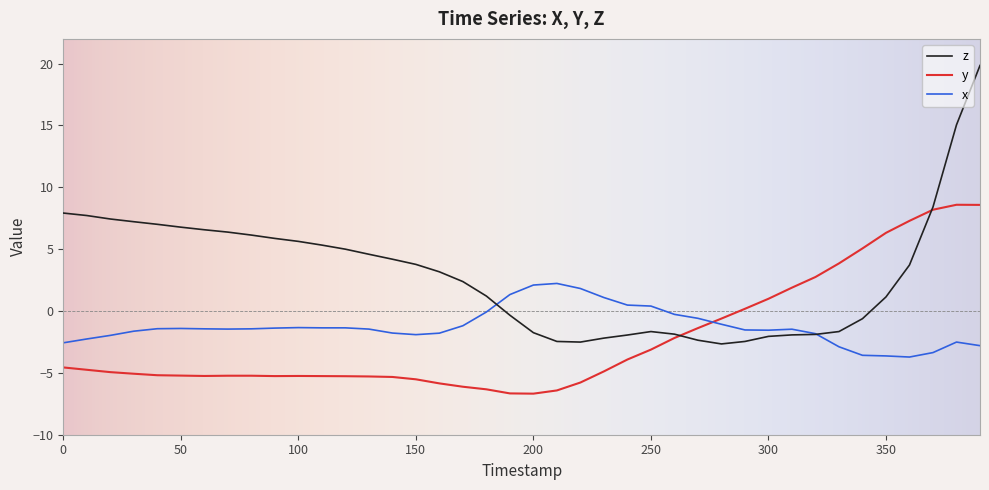

True or false: x and y intersect in this chart.

True